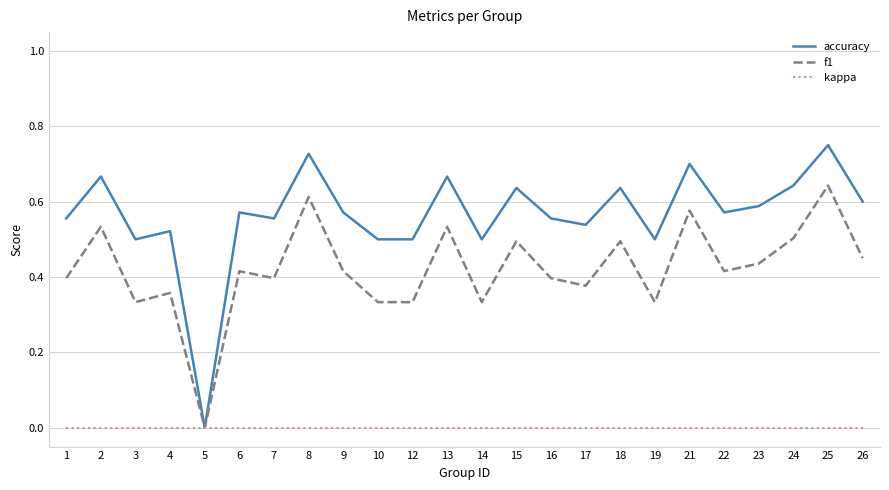

True or false: f1 has a value of 0.3 at 18.

False